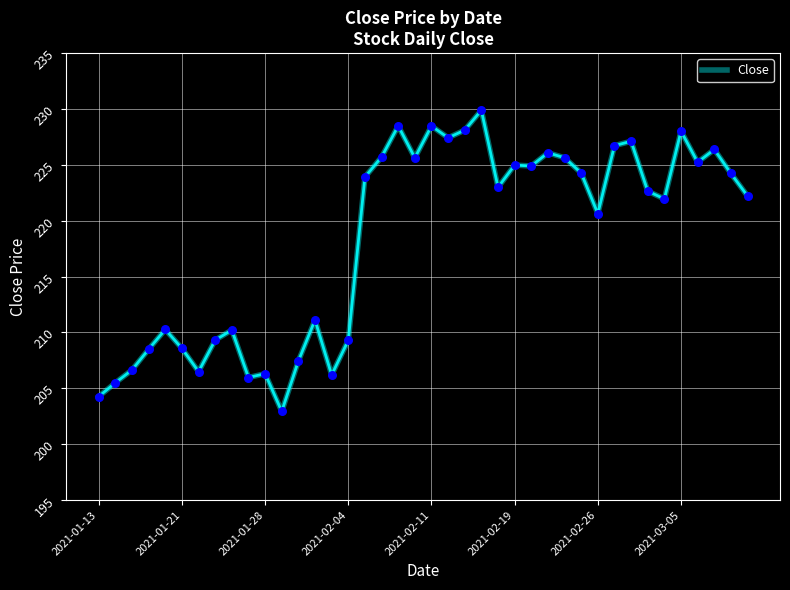

What is the greatest value displayed?

229.9